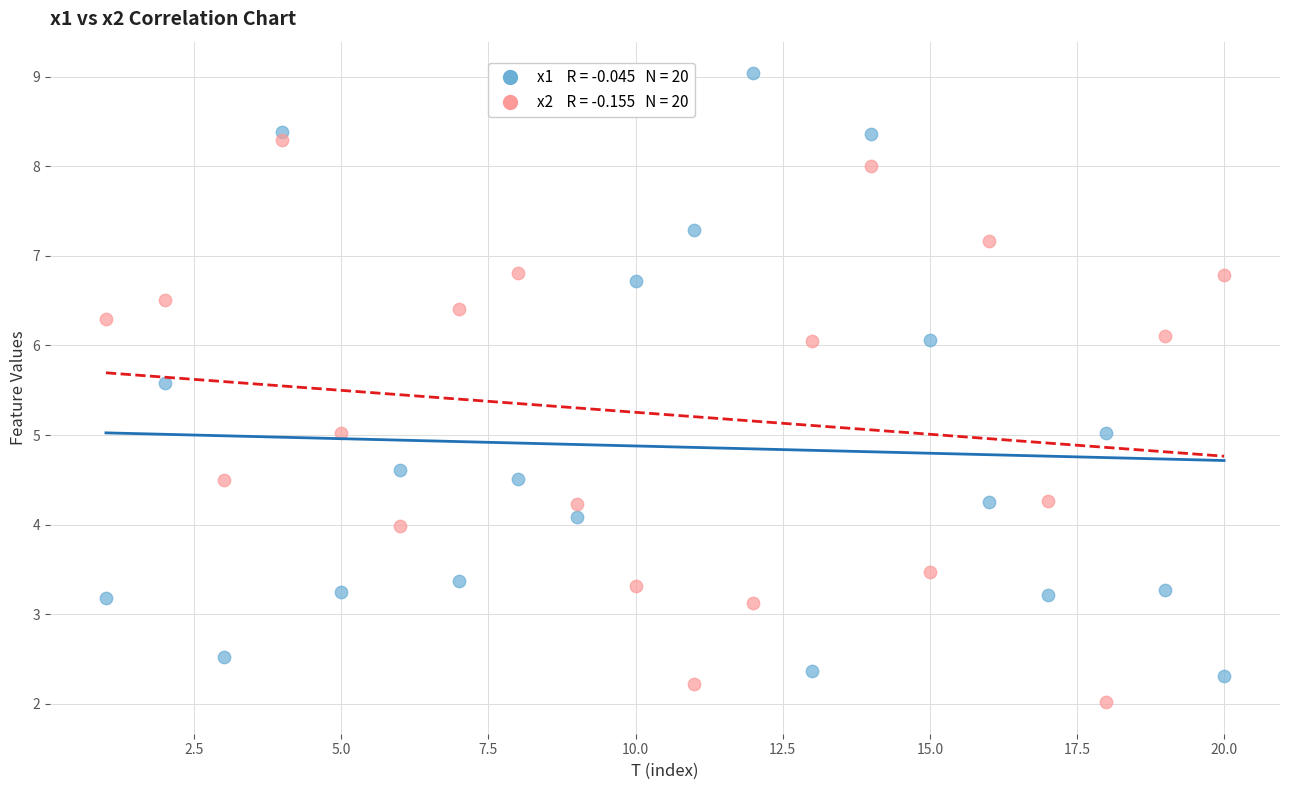

Across all data points, what is the range of X values (max minus min)?

19.0